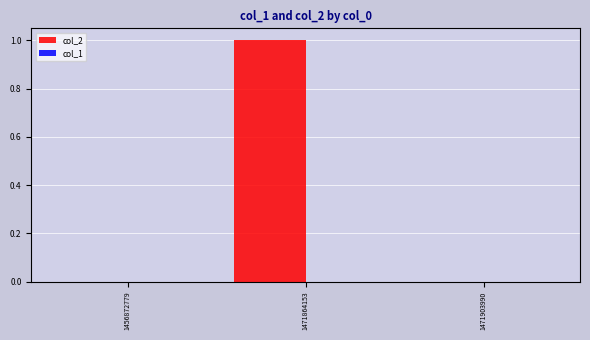

Are the bars horizontal?

No